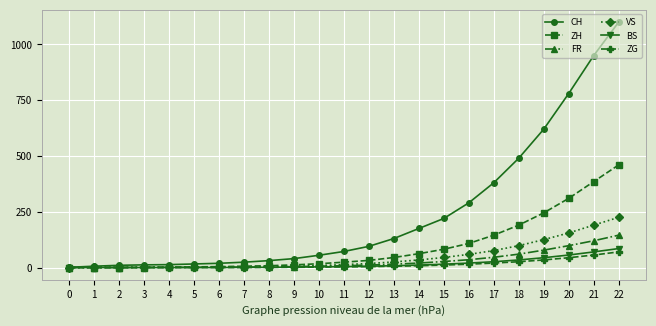

At which category is the sum across all series the highest?

22